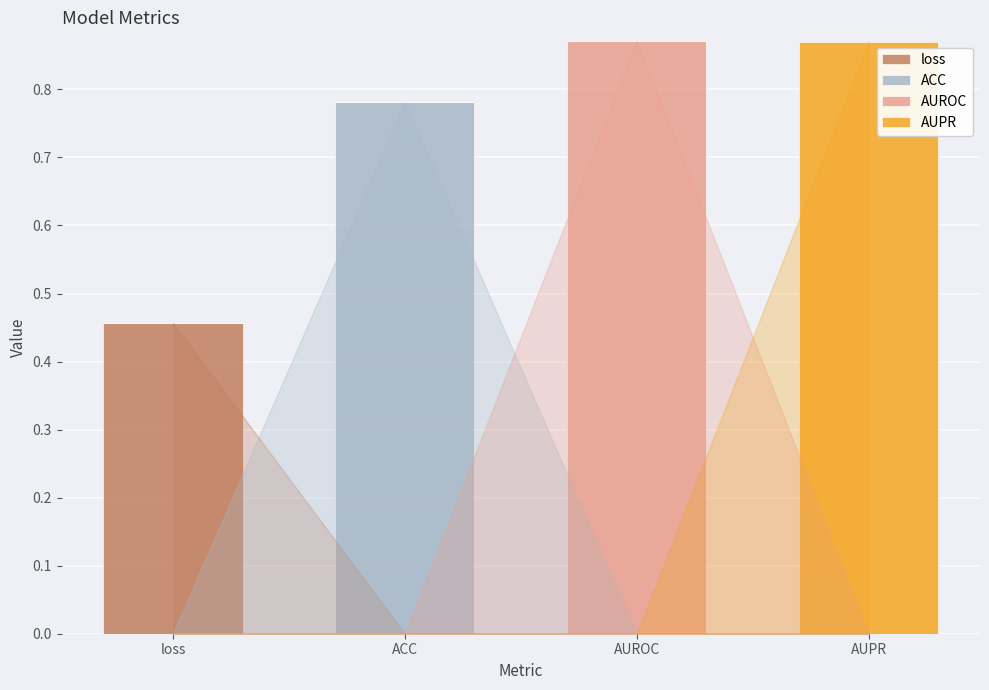

Which series has the widest spread of values?

AUROC